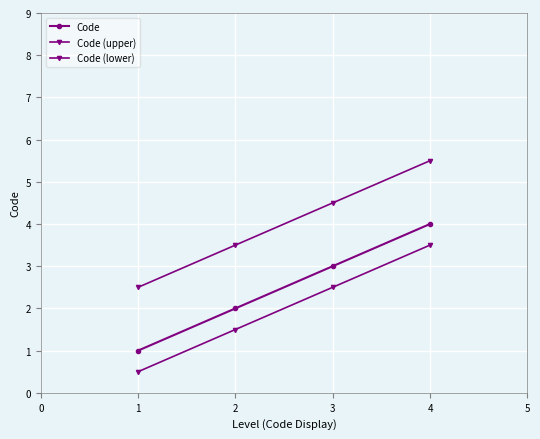

How many data points does each series have?

4